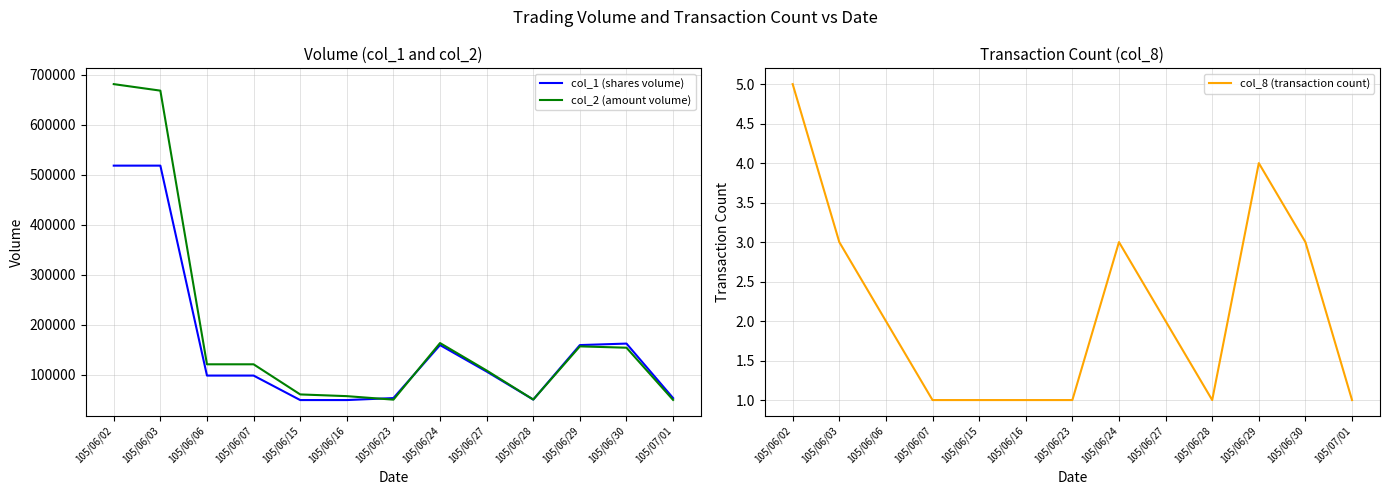

Is this an area chart (filled region under the line)?

No